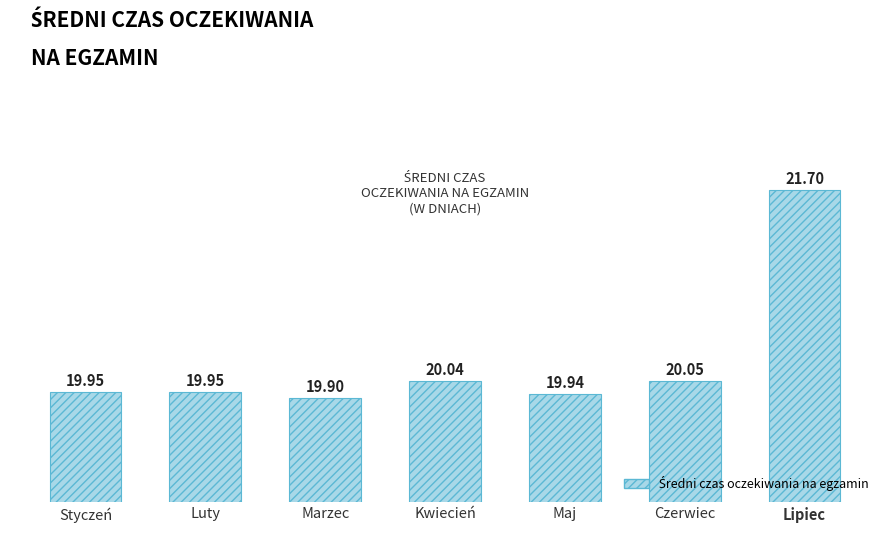

Between Kwiecień and Marzec, which is larger?

Kwiecień